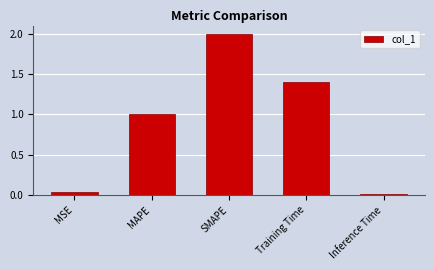

What is the change in value from MAPE to Inference Time?

-1.0